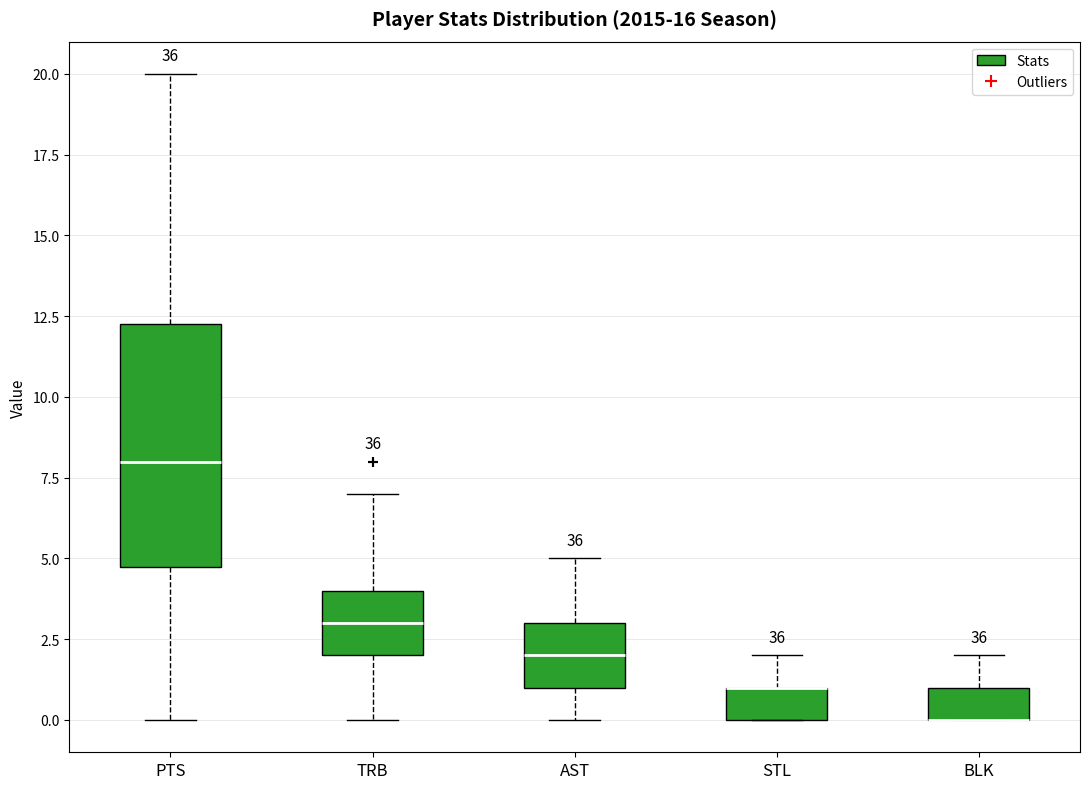

Reading left to right, transcribe this box plot: for each box, give where its median line is, the range the box spans, and where its two whiskers end, as read against the y-axis. The values are not printed on the chart, so give them approximately, as read against the axis.

PTS: median 8.0, box 5.0 to 12.5, whiskers 0.0 to 20.0
TRB: median 3.0, box 2.0 to 4.0, whiskers 0.0 to 7.0
AST: median 2.0, box 1.0 to 3.0, whiskers 0.0 to 5.0
STL: median 1.0 (drawn on the box's upper edge), box 0.0 to 1.0, whiskers 0.0 to 2.0
BLK: median 0.0 (drawn on the box's lower edge), box 0.0 to 1.0, whiskers 0.0 to 2.0